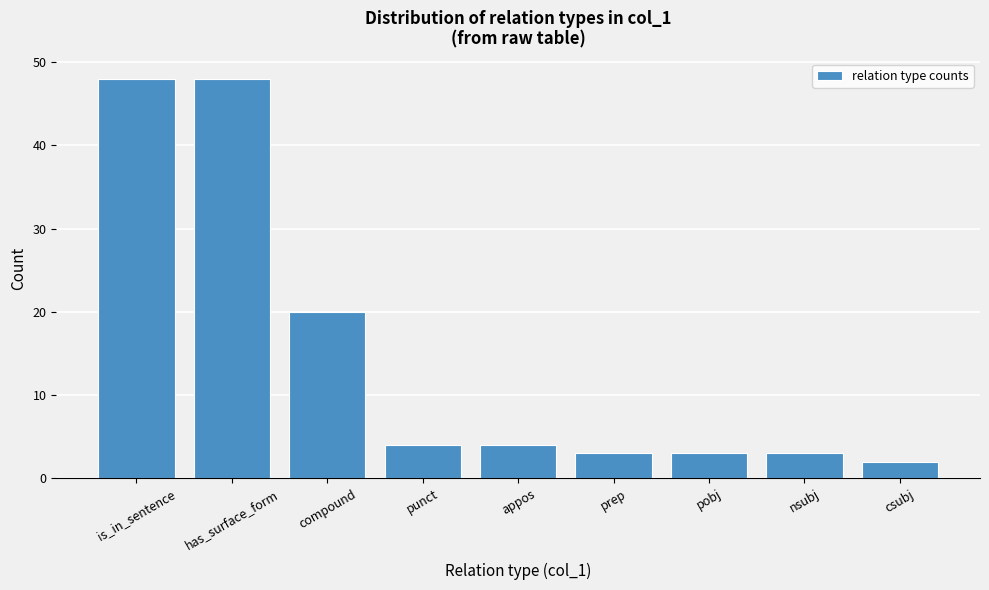

Reading right to left, list all the values displayed in this chart.

csubj=2	nsubj=3	pobj=3	prep=3	appos=4	punct=4	compound=20	has_surface_form=48	is_in_sentence=48